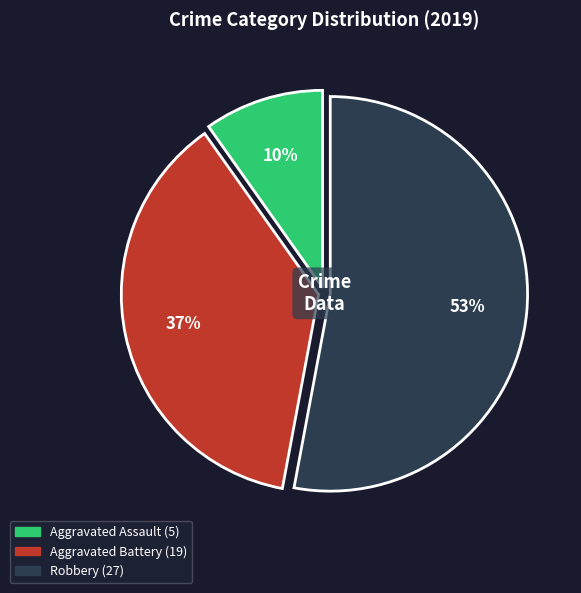

True or false: Aggravated Battery accounts for 37% of the total.

True